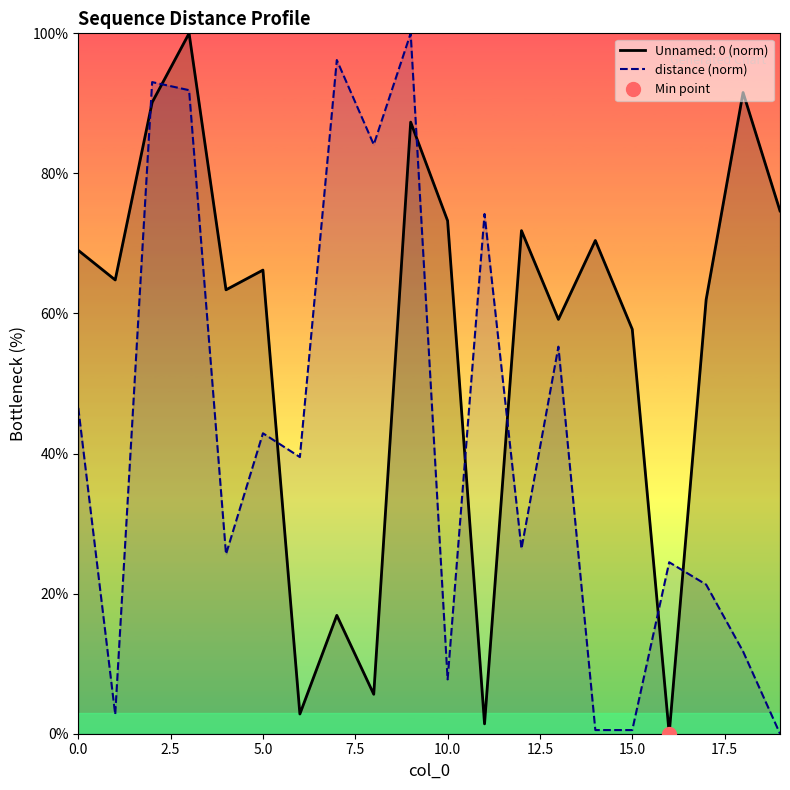

Which series ends up on top after the final intersection of distance (norm) and Unnamed: 0 (norm)?

Unnamed: 0 (norm)